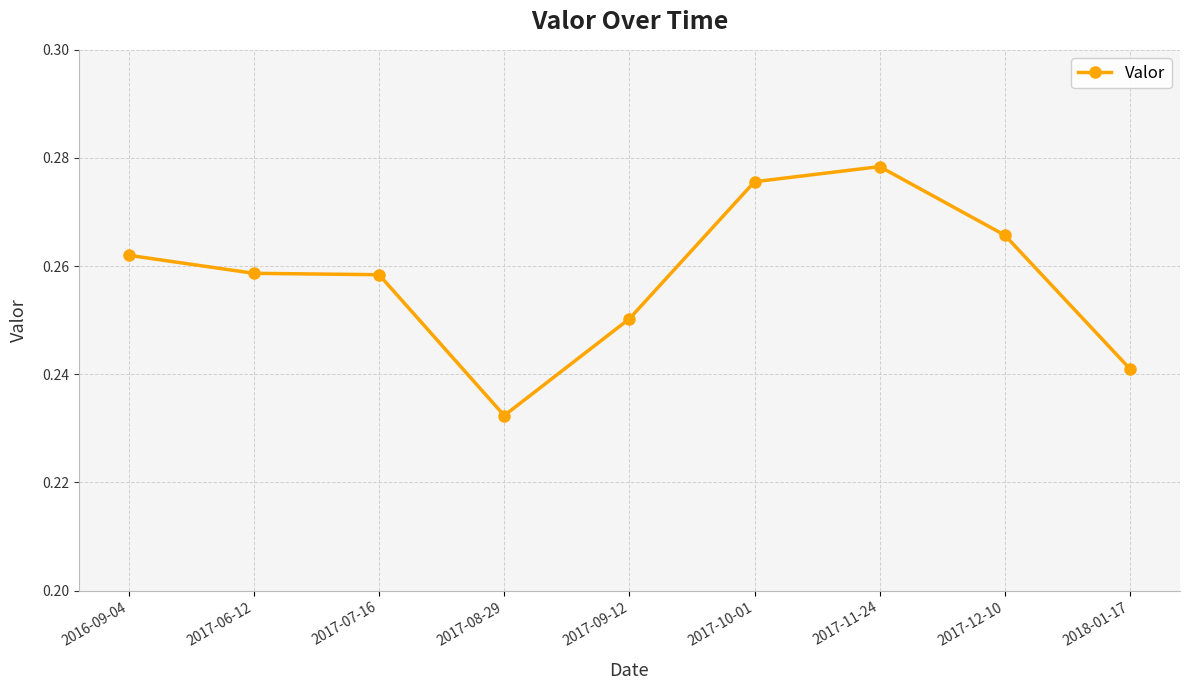

True or false: there are more than 0 points higher than both neighbors.

True